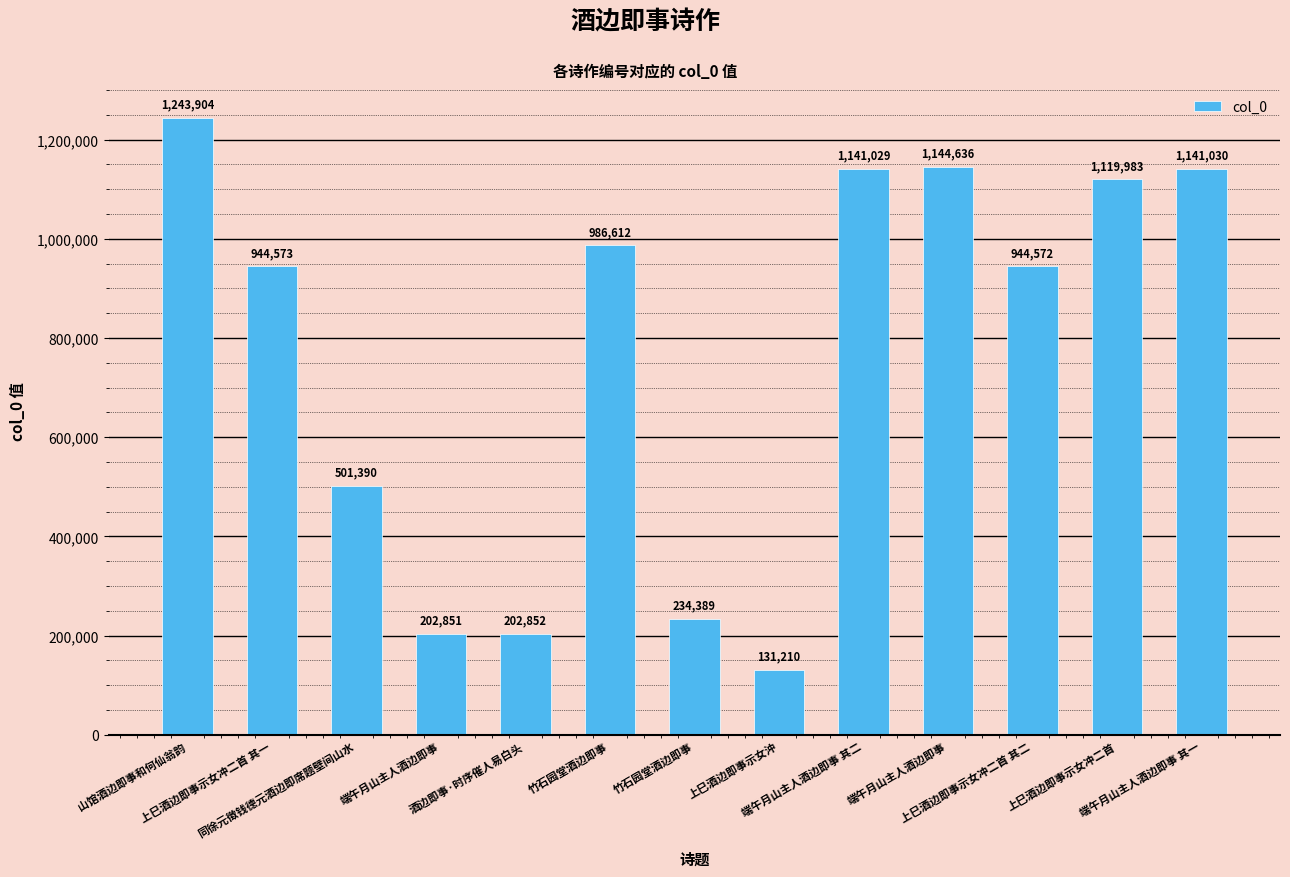

What is the difference between the maximum and second lowest values?

1041053